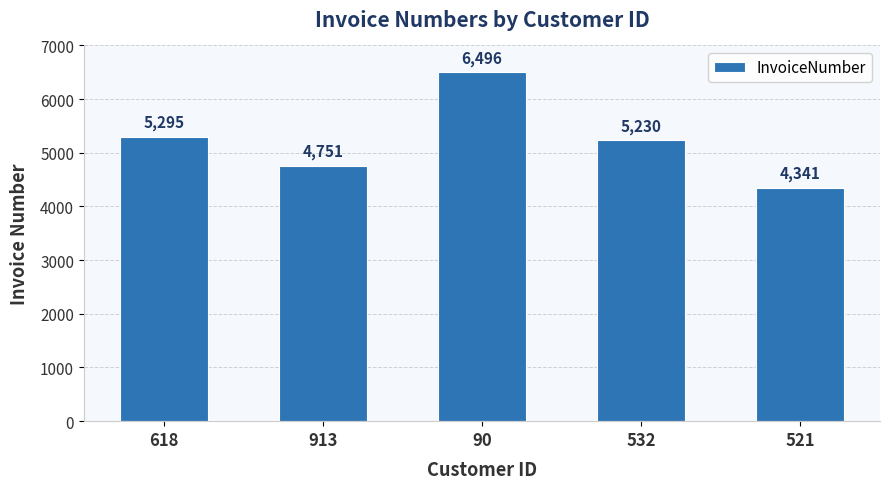

How many bars are there in total?

5